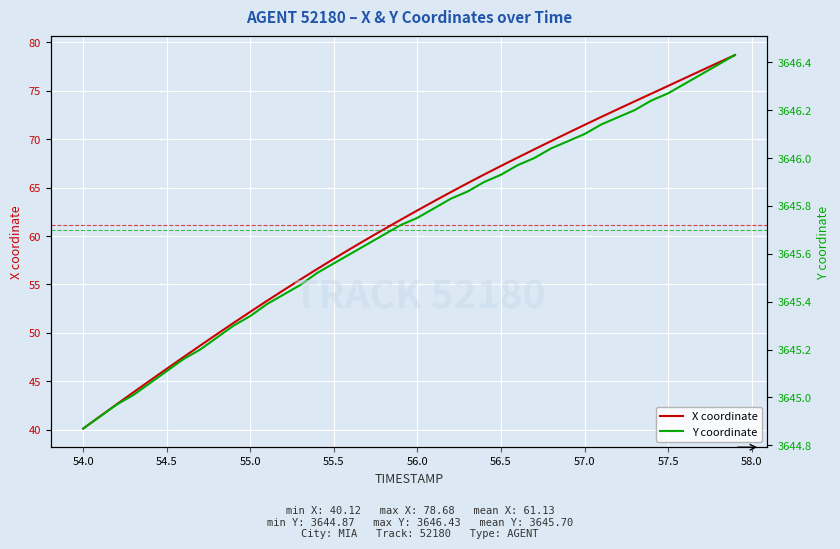

What is the highest value of the X coordinate series?

78.7